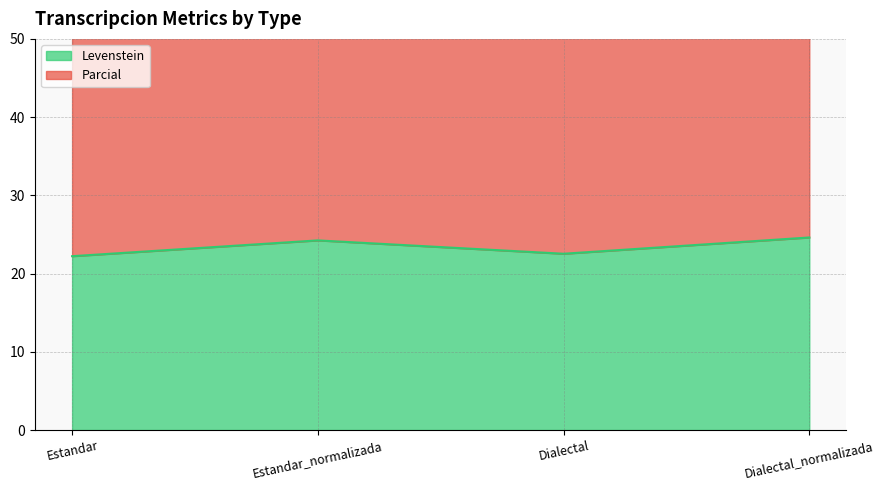

What position from the left is Estandar?

1